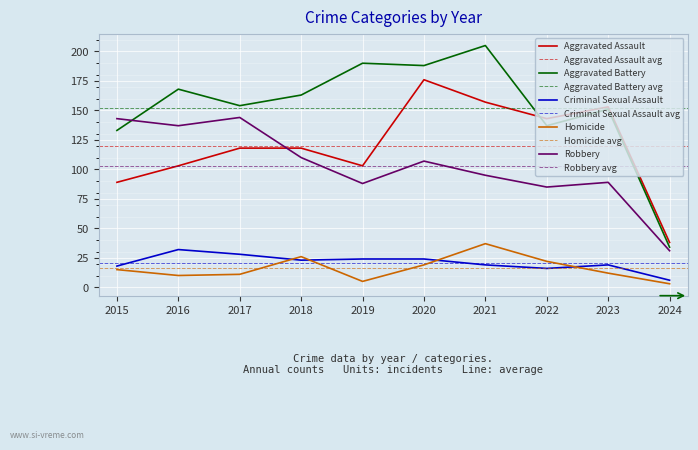

Rank the series by their maximum value, from highest to lowest.

Aggravated Battery, Aggravated Assault, Robbery, Homicide, Criminal Sexual Assault